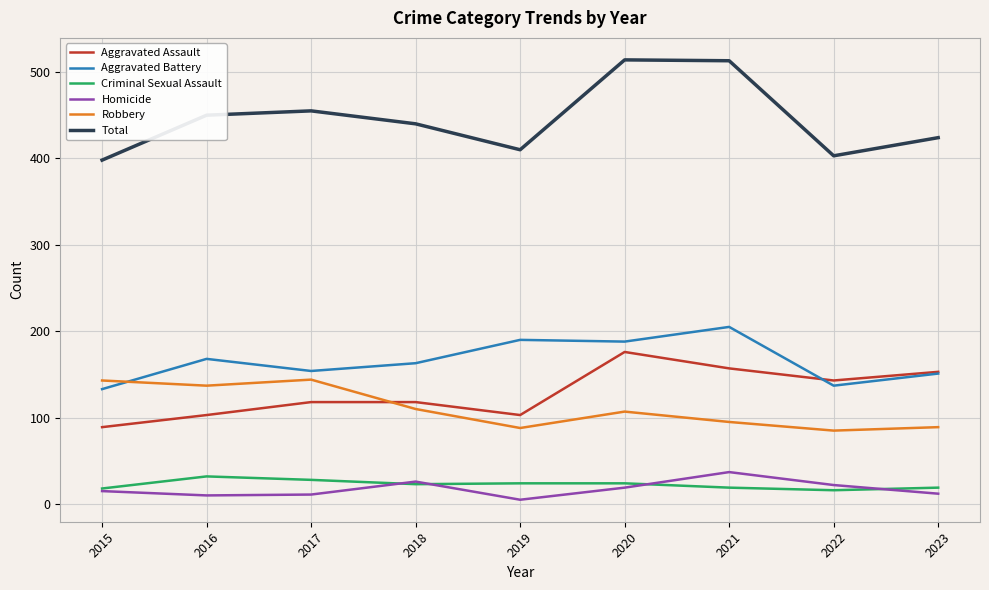

Is the value of Aggravated Battery at 2018 greater than the value of Homicide at 2018?

Yes